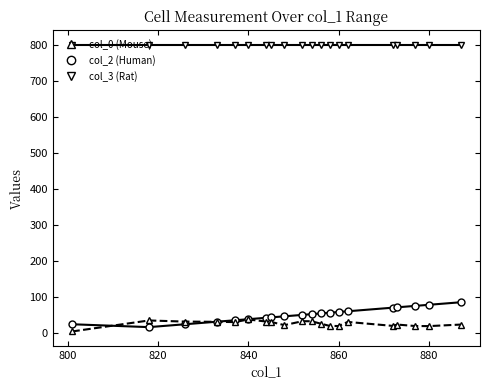

What is the maximum value shown in the chart?

801.0